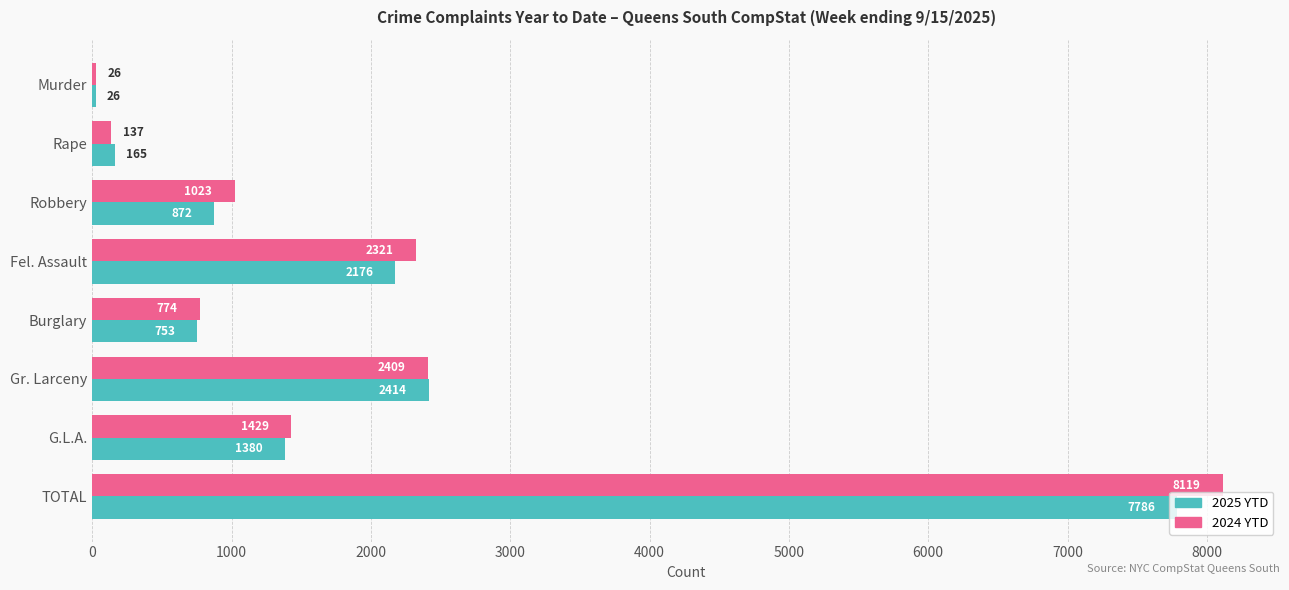

Which series has the largest total across all categories?

2024 YTD